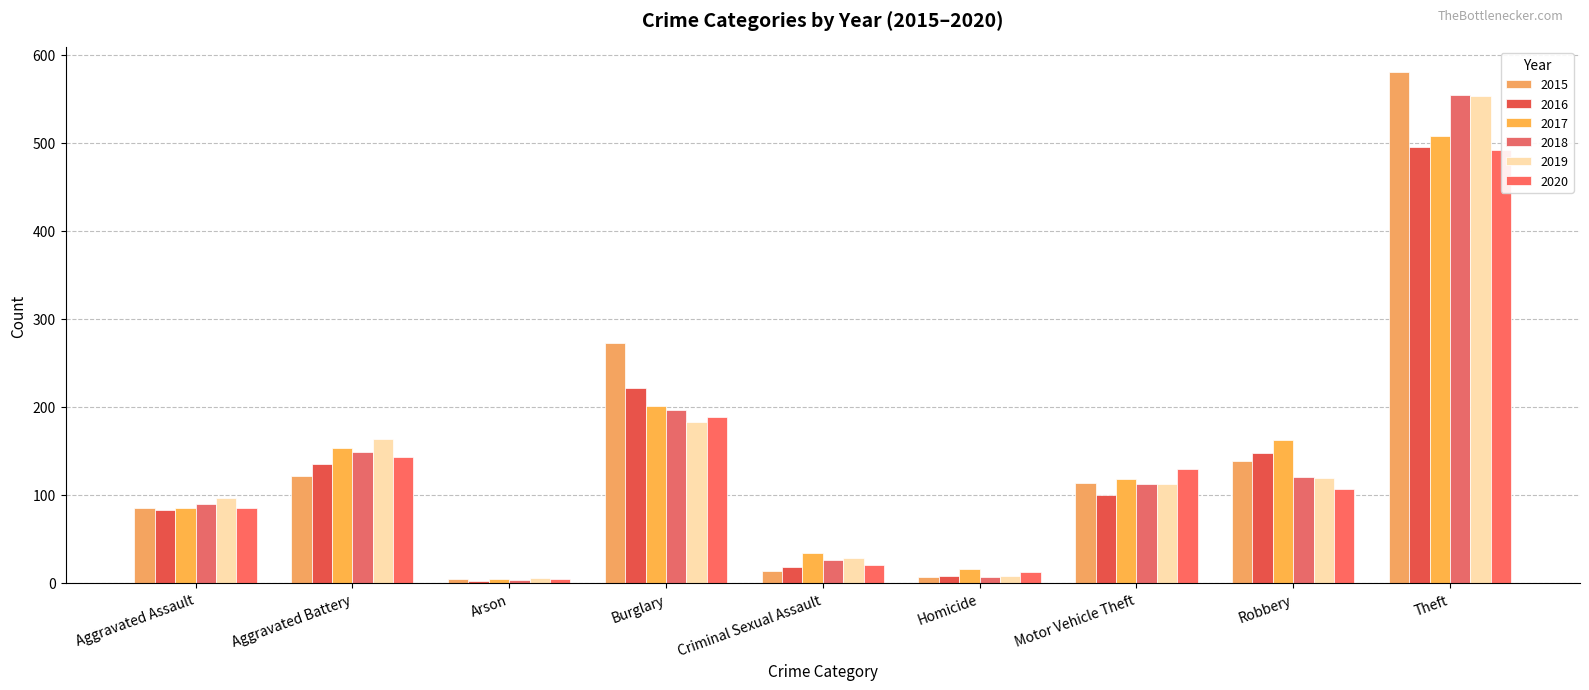

Is the value of 2019 at Burglary greater than the value of 2017 at Aggravated Battery?

Yes